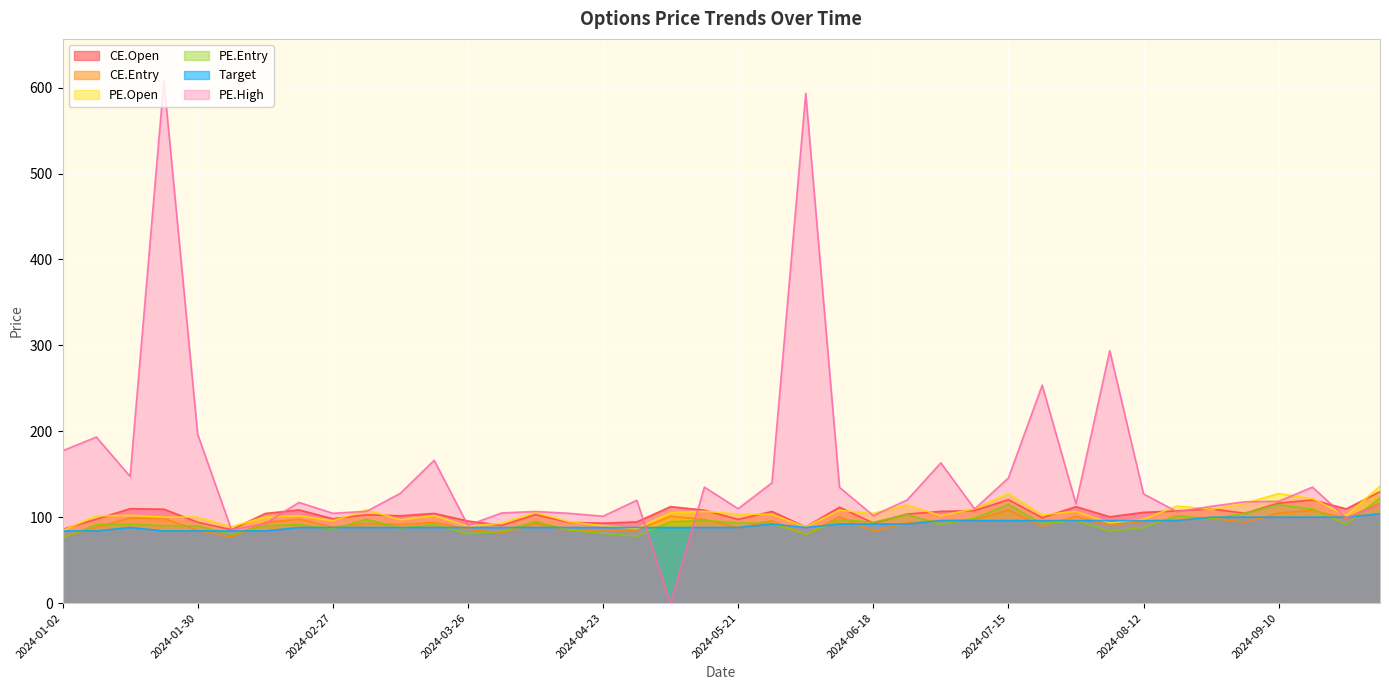

How many data points does each series have?

40